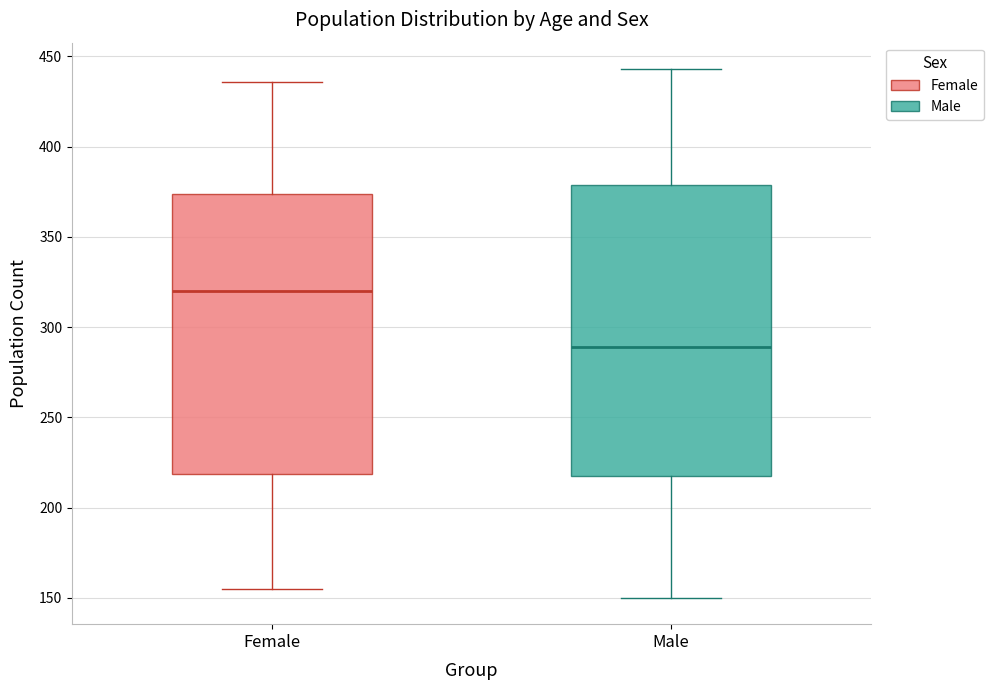

Which box is the tallest, from its lower edge to its upper edge?

Male